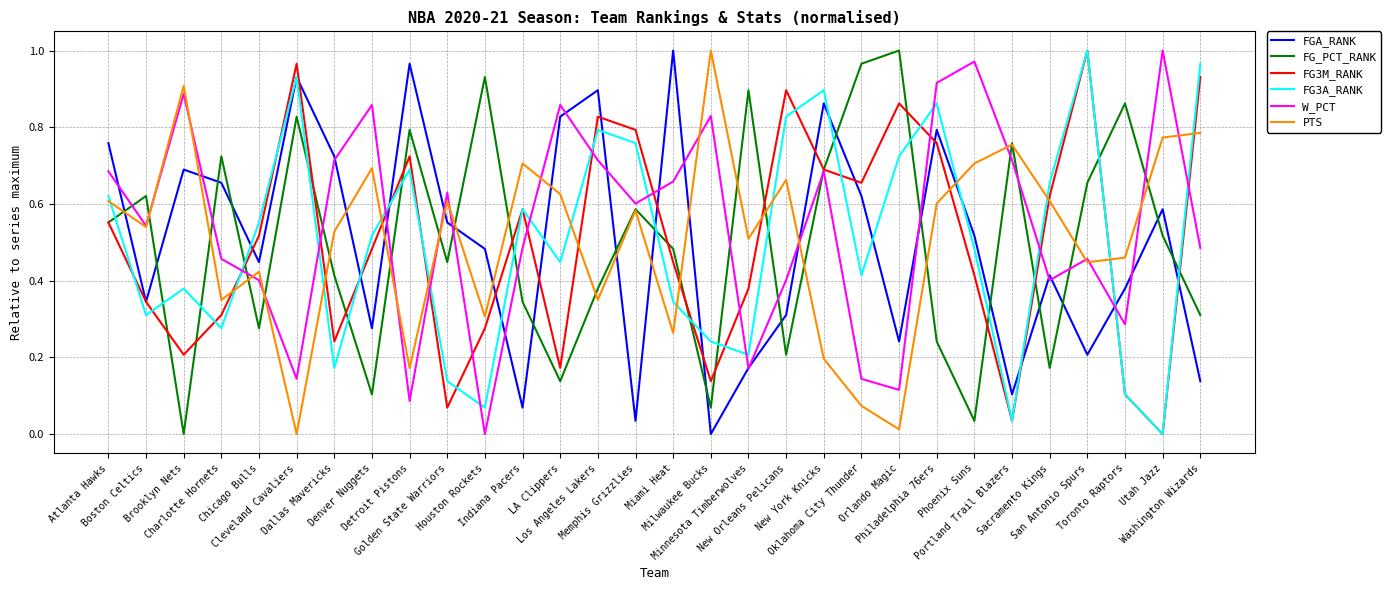

The PTS series shows 0.3 at Charlotte Hornets. True or false?

True